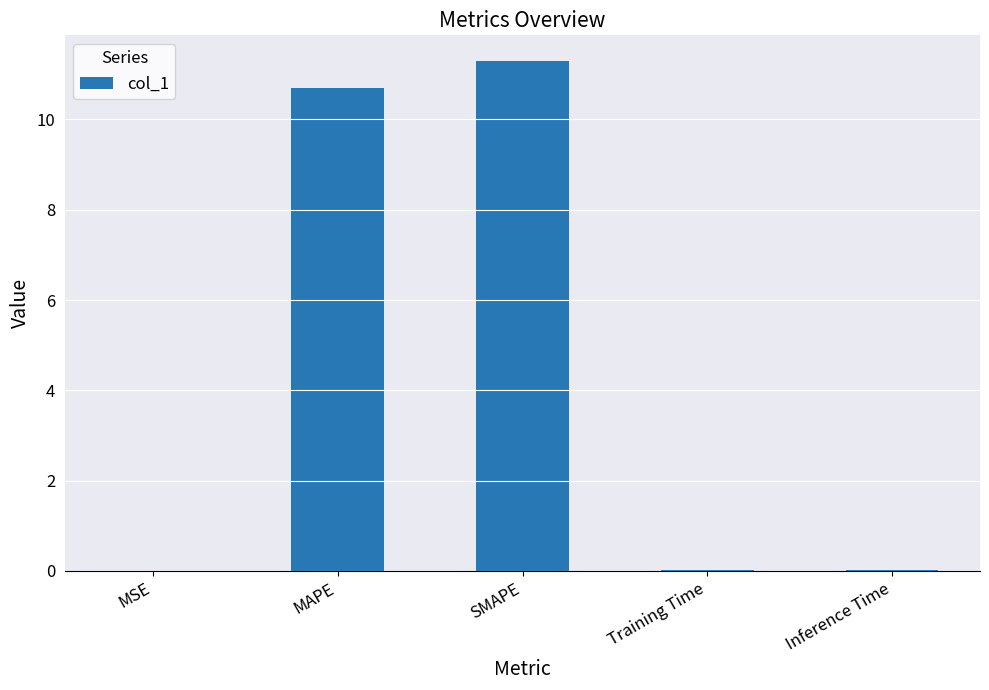

Are the bars horizontal?

No